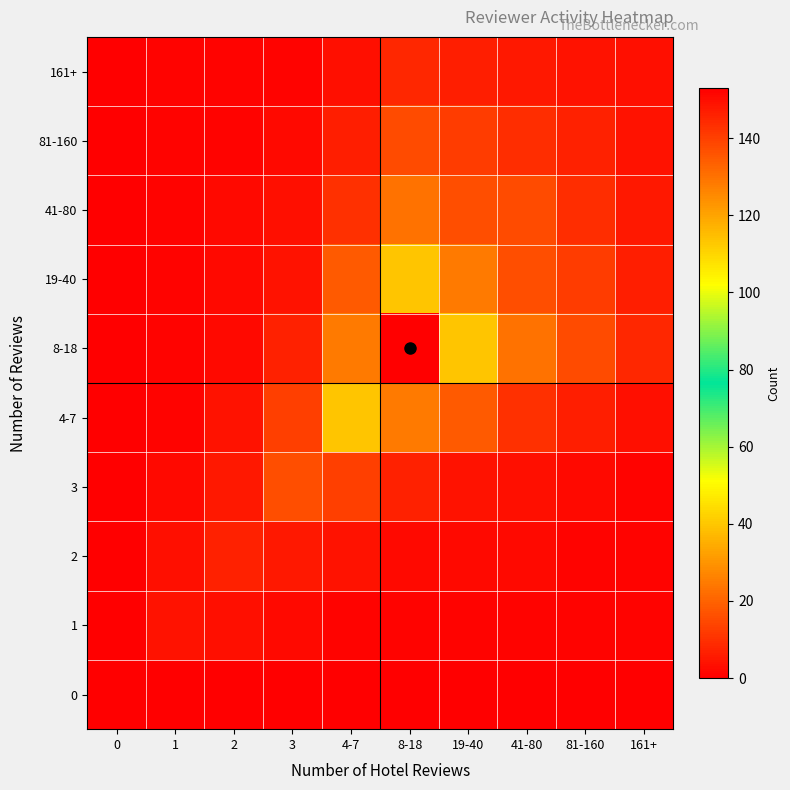

Is it true that 1 equals 1.4 at 81-160?

False